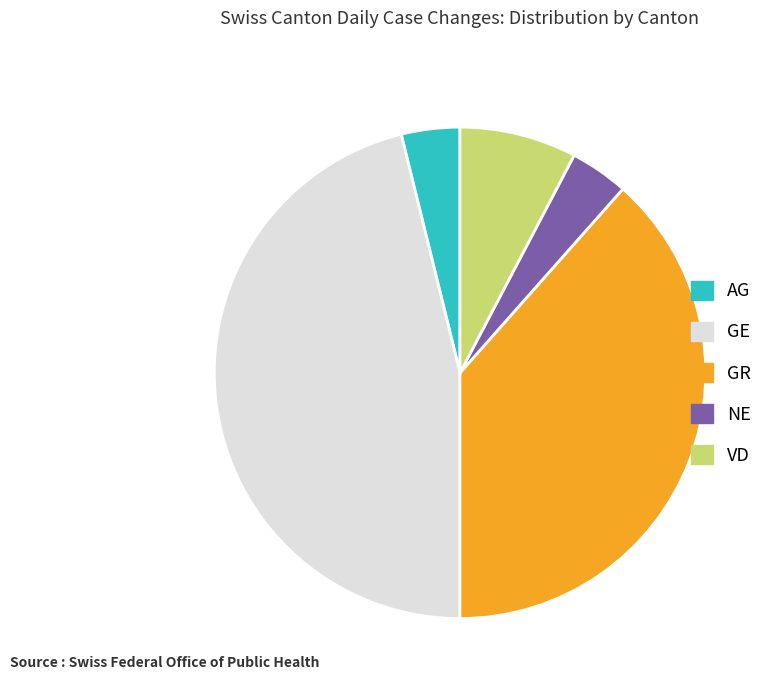

Which has a higher value, GR or AG?

GR